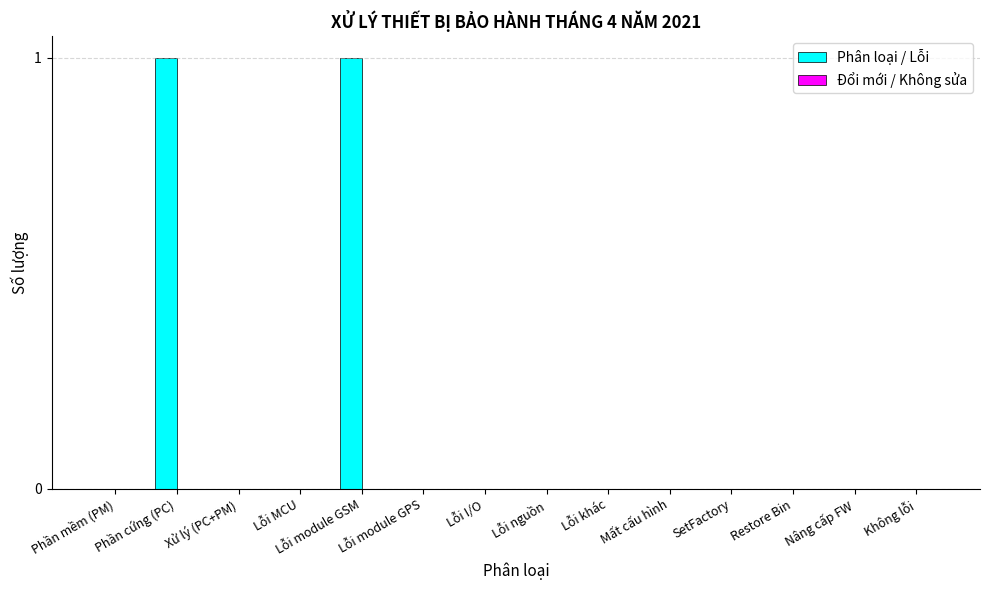

How many series are shown in this chart?

1